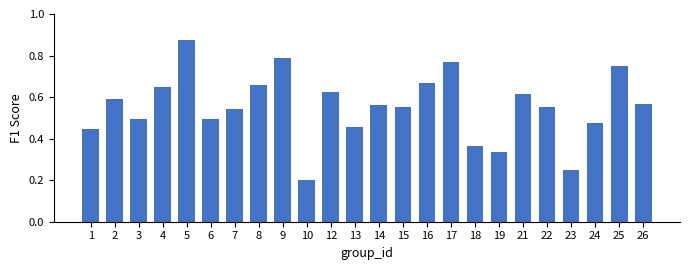

Which has a higher value, 14 or 13?

14